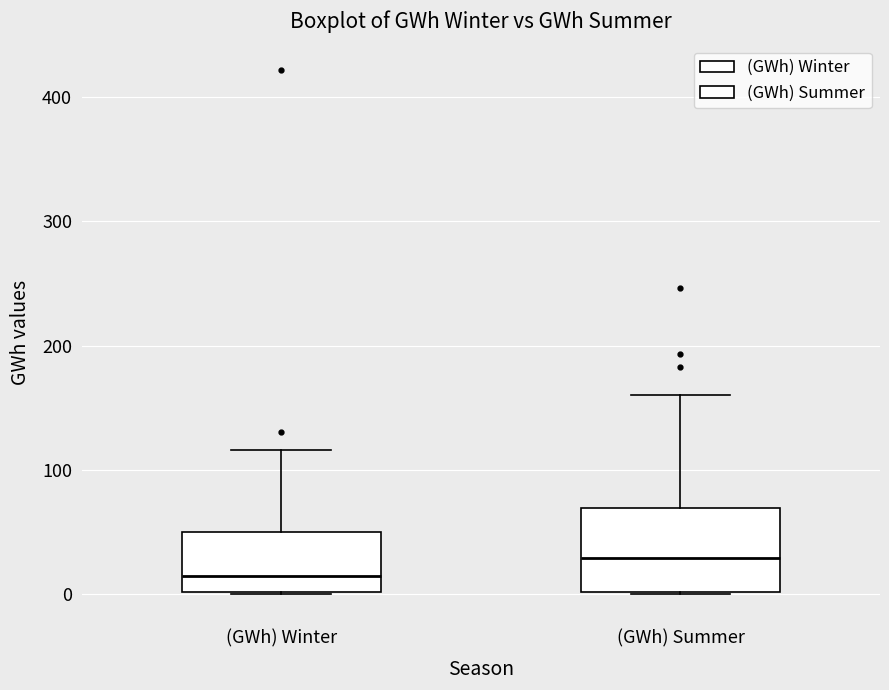

Which box has the highest median line?

(GWh) Summer